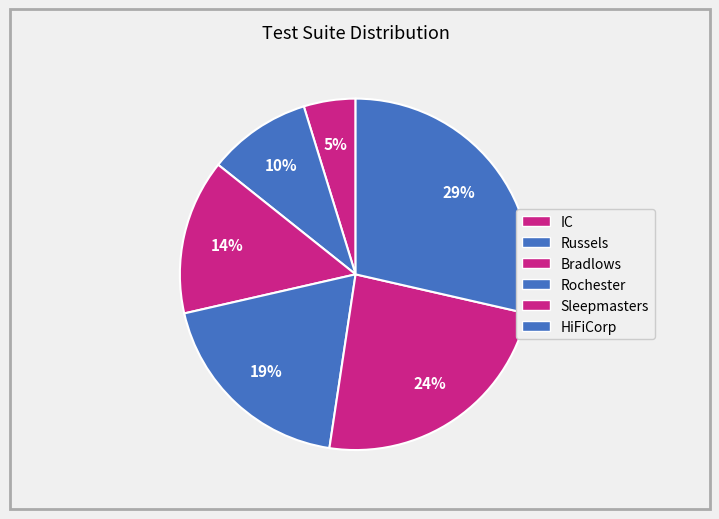

Rank the categories by value from highest to lowest.

HiFiCorp, Sleepmasters, Rochester, Bradlows, Russels, IC